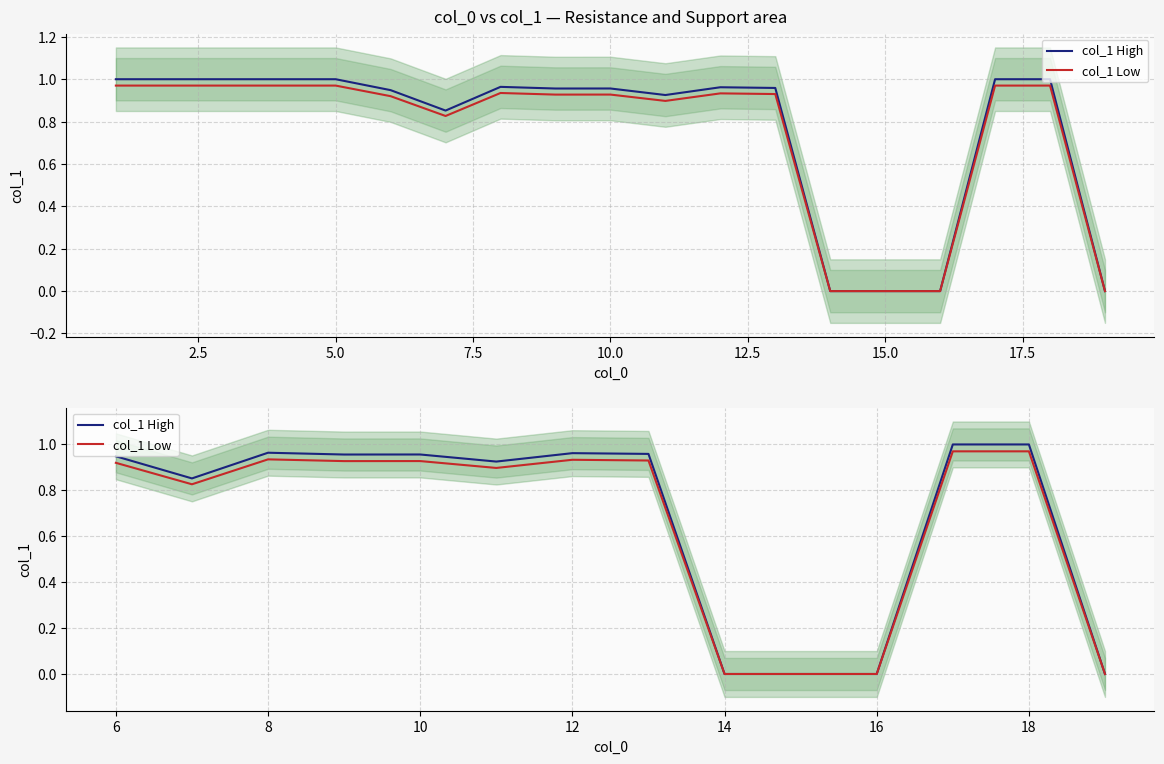

How many values in col_1 High are above zero?

10